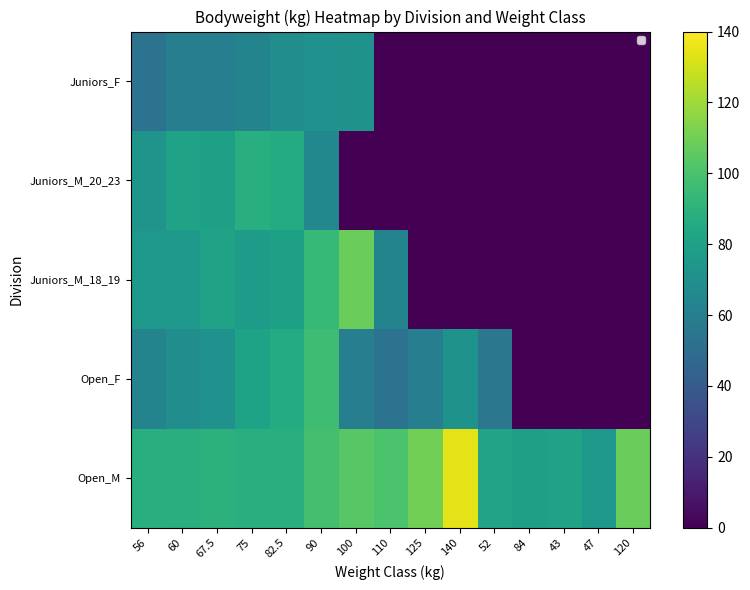

Which series has the largest range (max minus min)?

Juniors_M_18_19